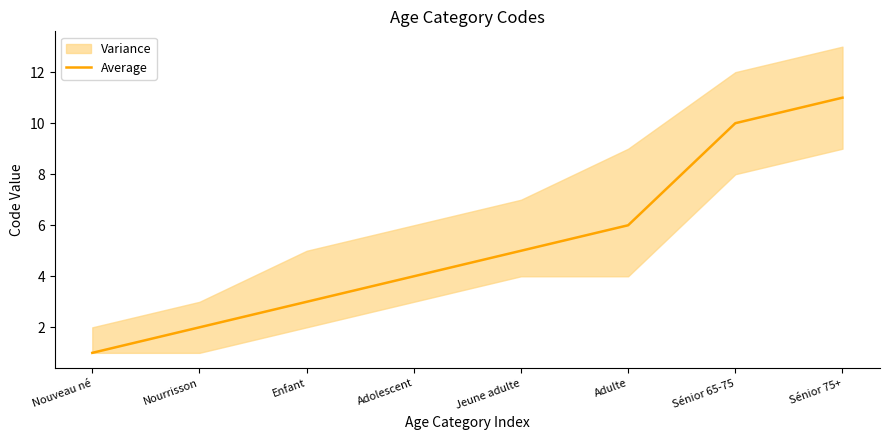

Is it true that the value at Nourrisson is 0?

False